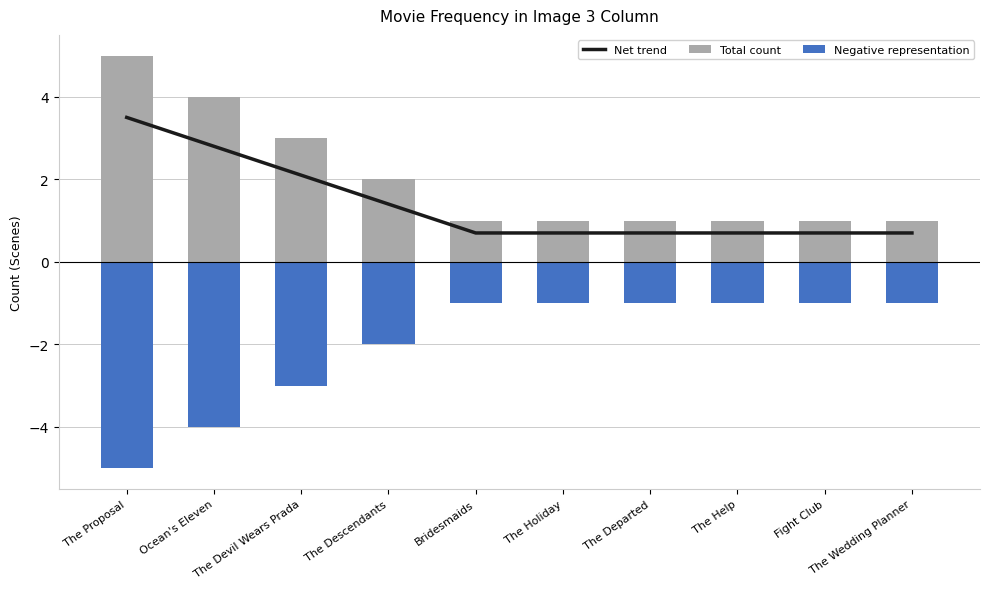

At how many categories does at least one series exceed 0?

10